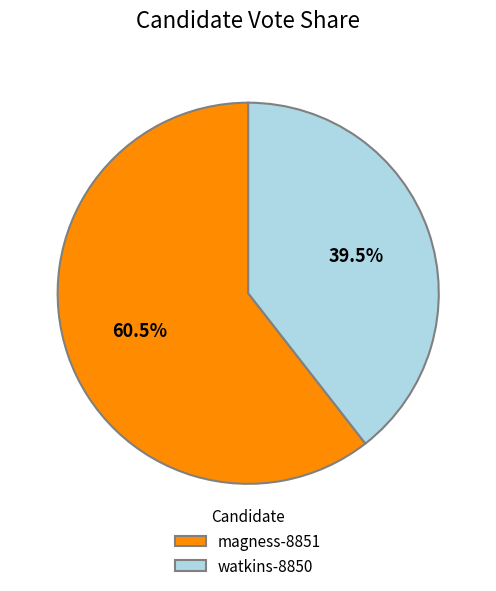

Which slice is the largest?

magness-8851